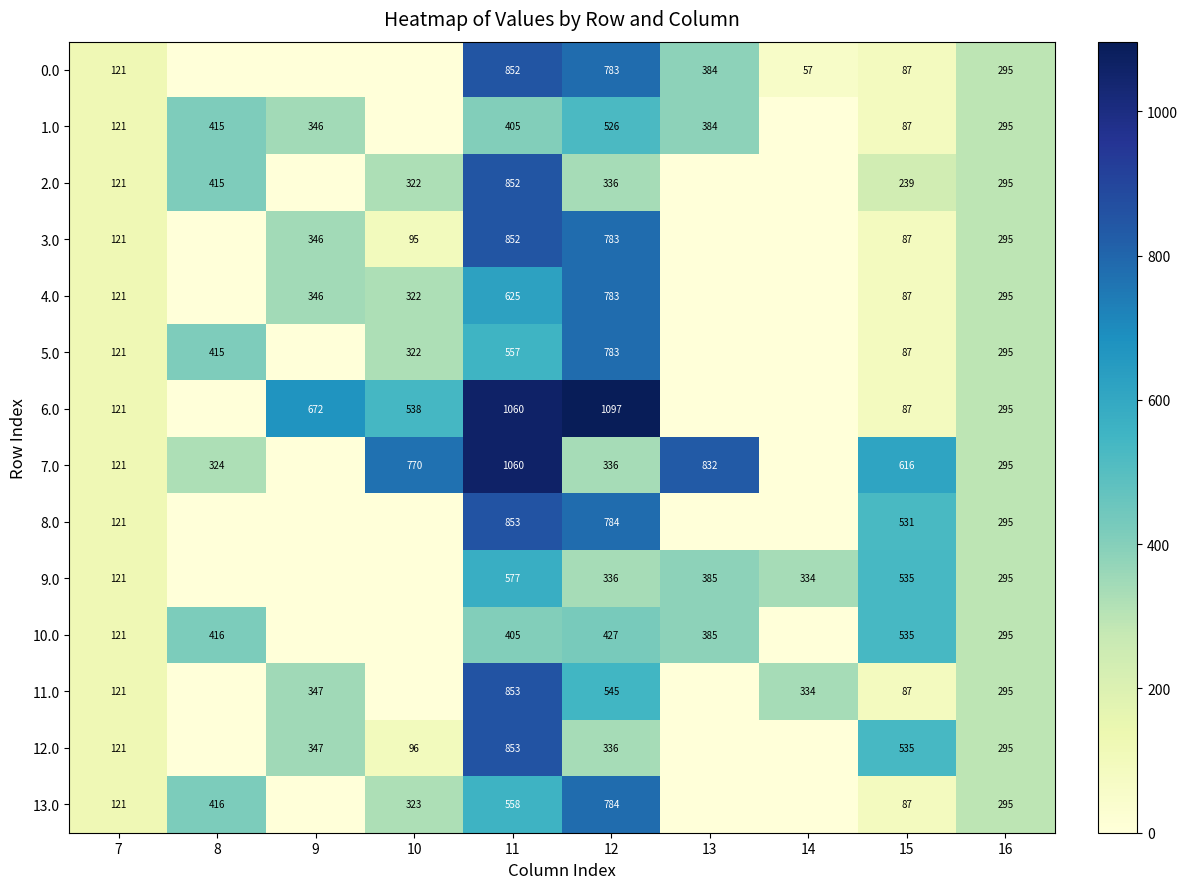

What is the total value across all series at 7?

1694